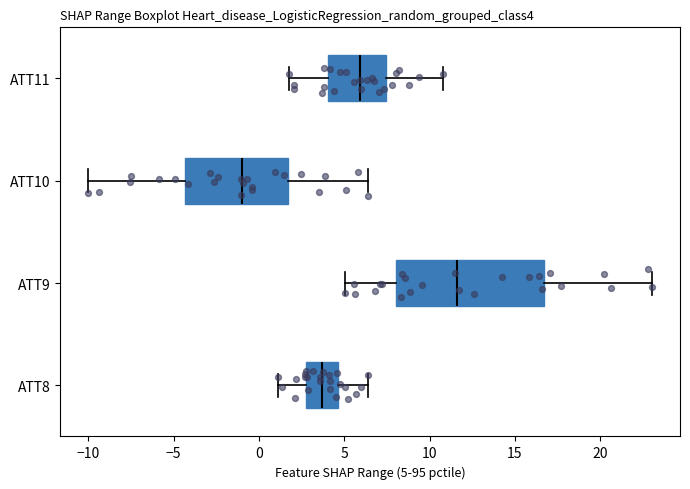

Where does the right whisker of the box for ATT11 end on the x-axis? The values are not printed on the chart, so give them approximately, as read against the axis.

11.0